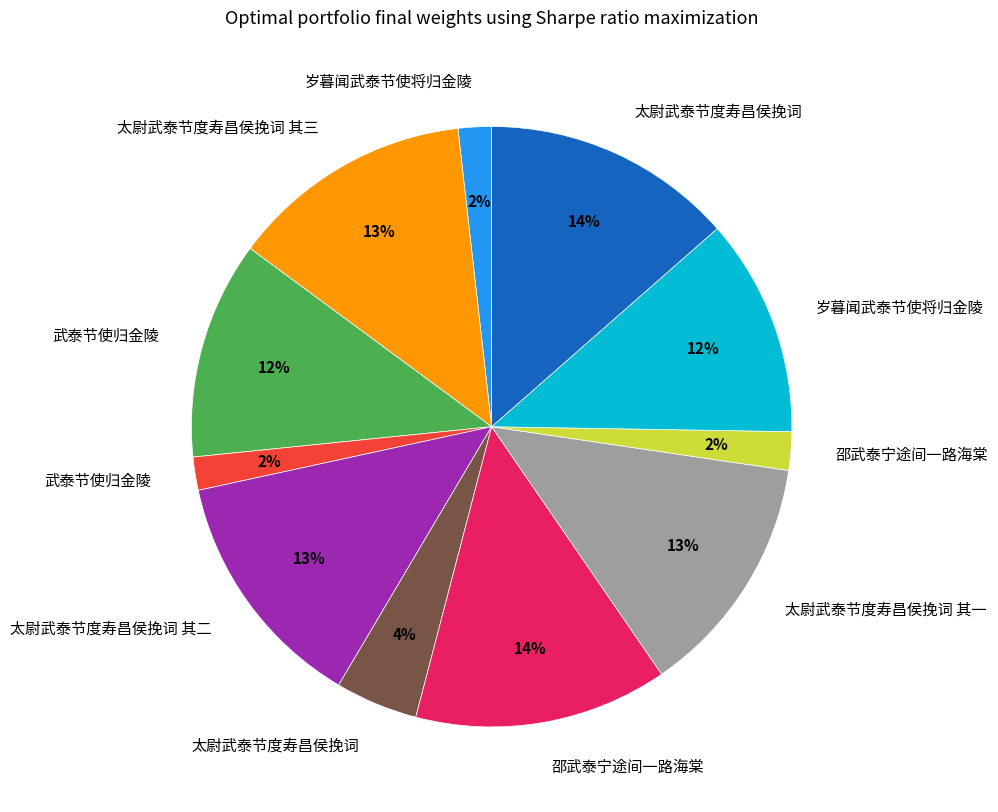

To the nearest percent, what is the average slice percentage?

9%